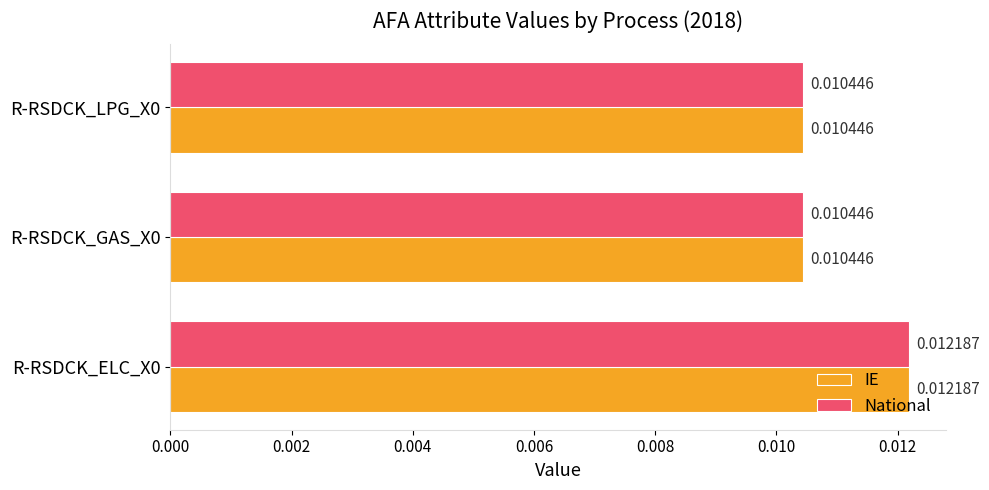

At how many categories does at least one series exceed 0?

3